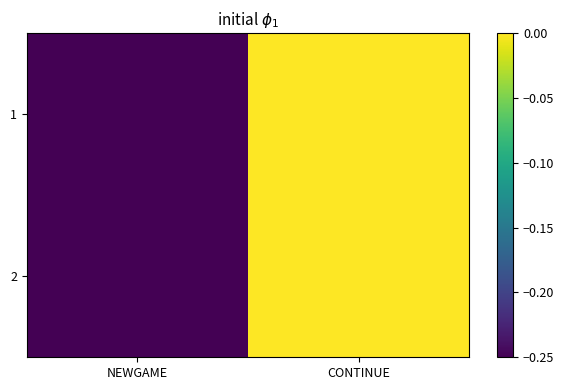

Which has a higher value, CONTINUE or NEWGAME?

CONTINUE